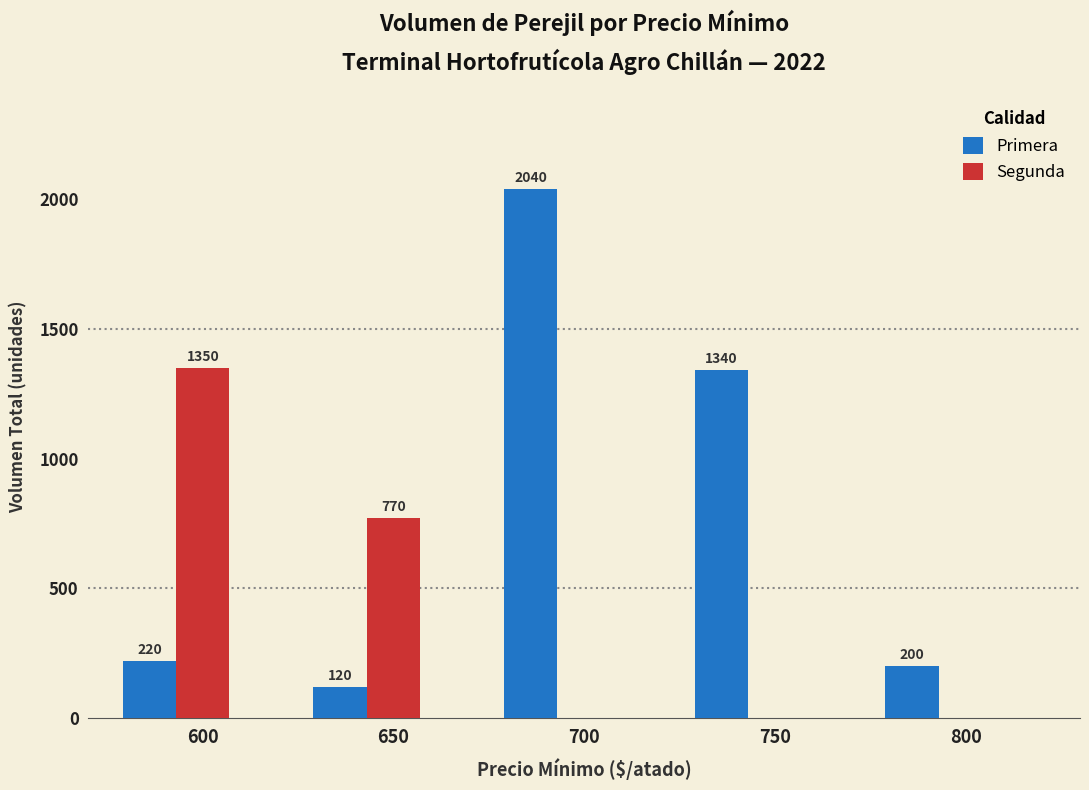

What is the difference between the Primera values at 600 and 750?

1120